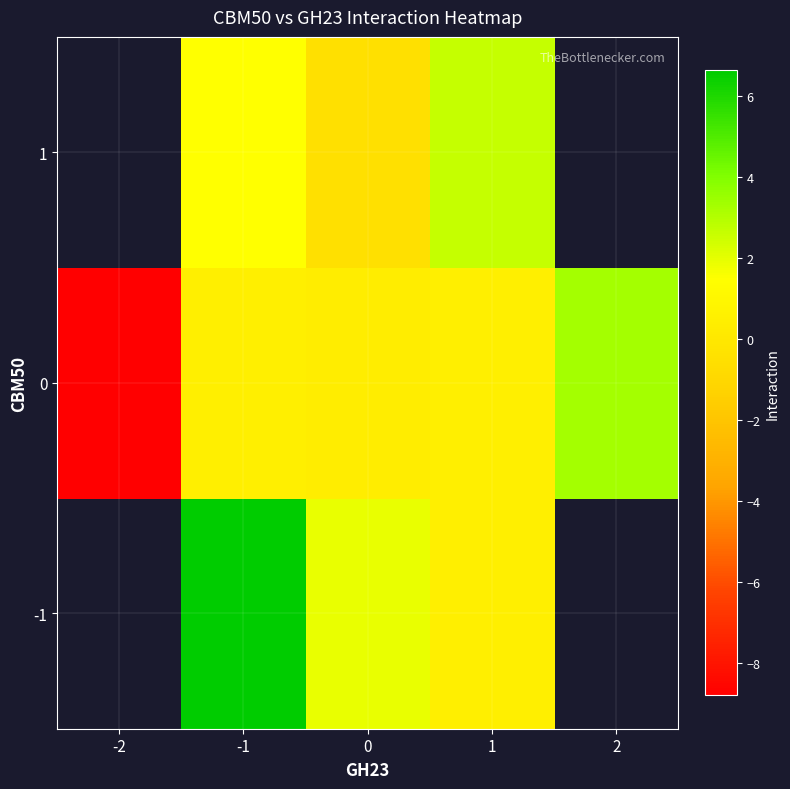

How many data points in 1 are less than 1?

1